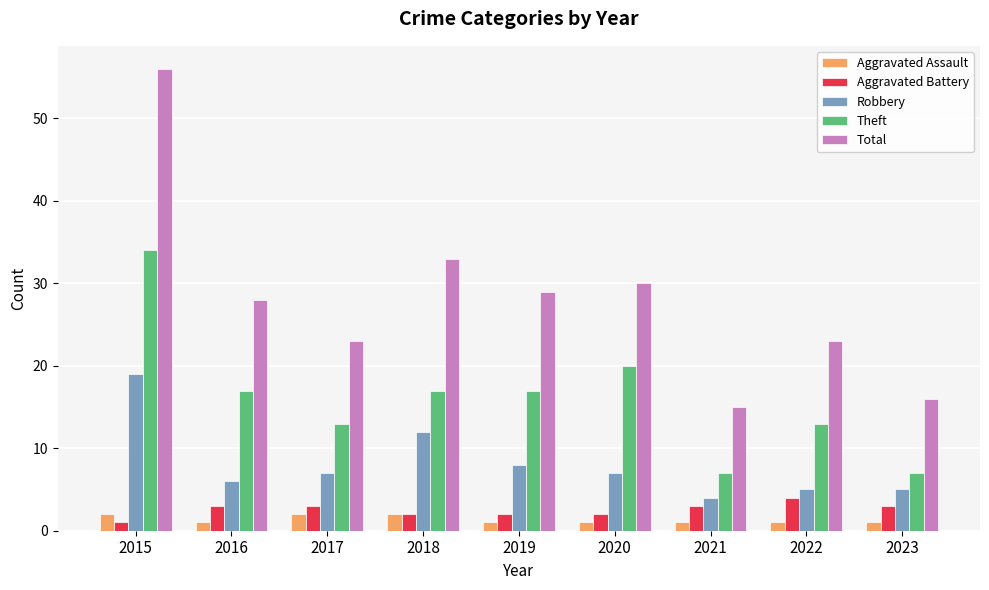

Which series has the widest spread of values?

Total